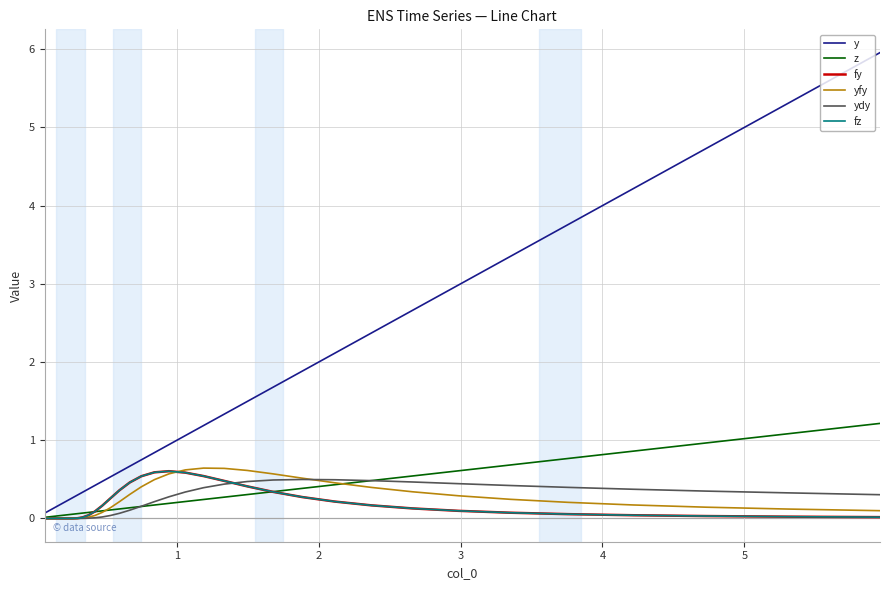

Does the chart have visible grid lines?

Yes